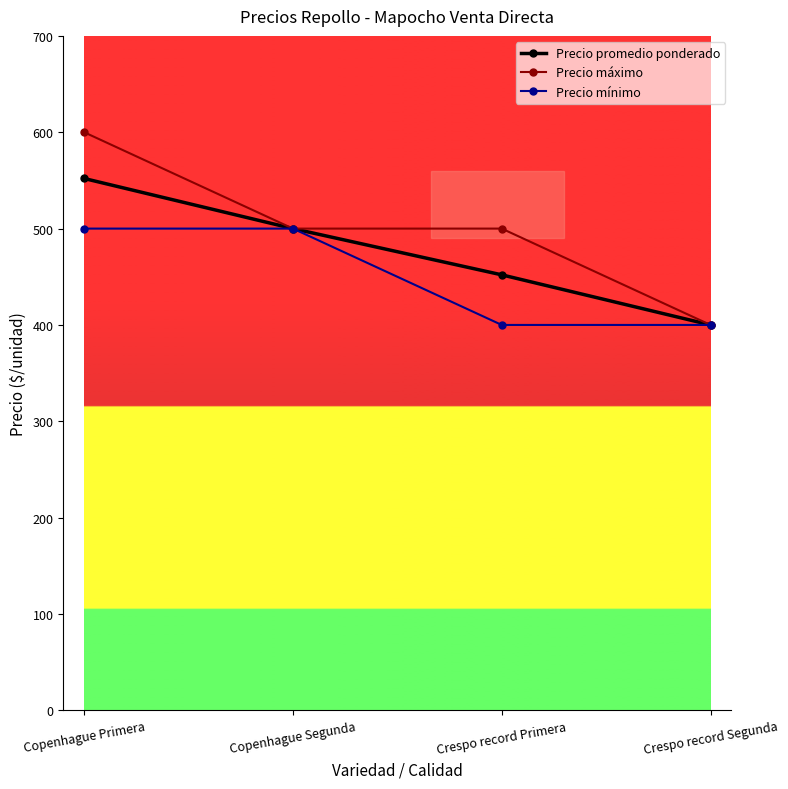

Reading right to left, list all the values displayed in this chart.

Precio promedio ponderado: Crespo record Segunda=400	Crespo record Primera=452	Copenhague Segunda=500	Copenhague Primera=552
Precio máximo: Crespo record Segunda=400	Crespo record Primera=500	Copenhague Segunda=500	Copenhague Primera=600
Precio mínimo: Crespo record Segunda=400	Crespo record Primera=400	Copenhague Segunda=500	Copenhague Primera=500